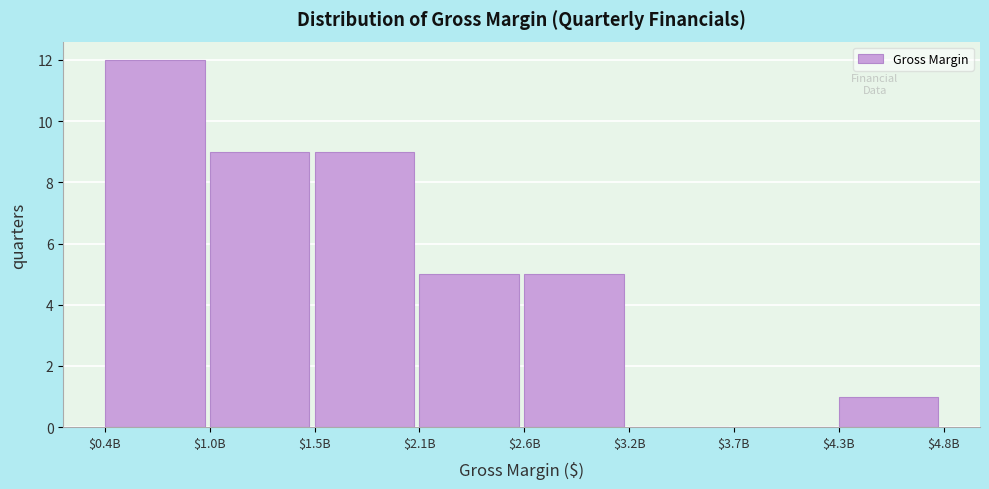

Which label corresponds to the largest value in the chart?

$0.4B